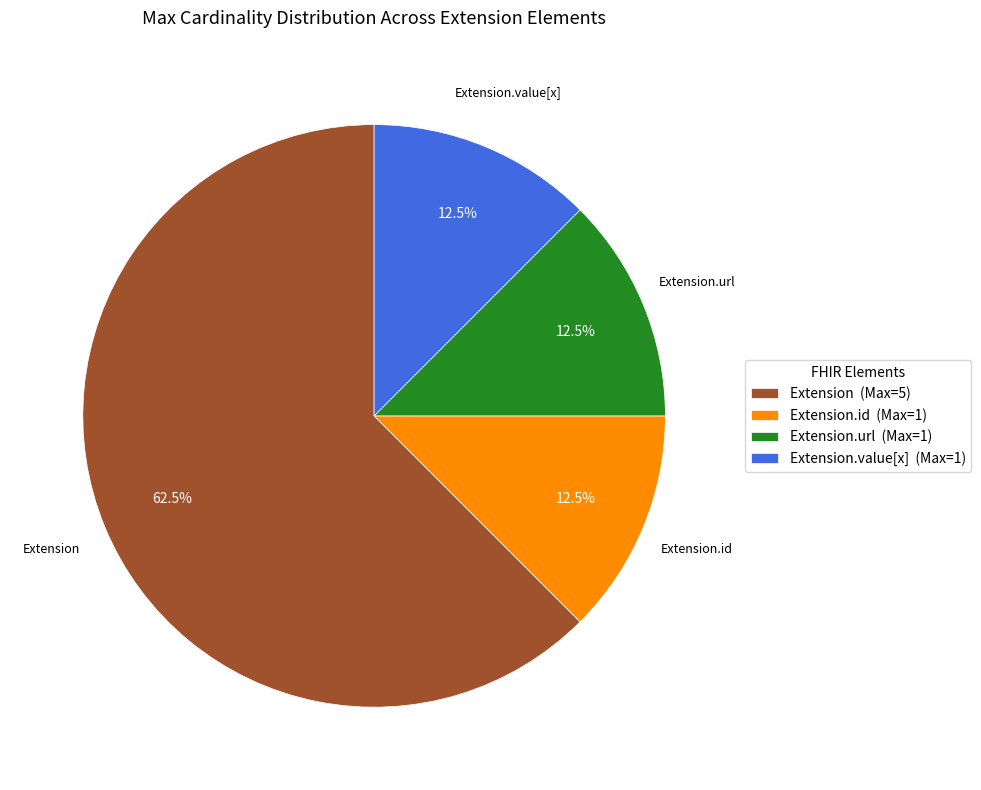

Is there a majority slice in this chart?

Yes